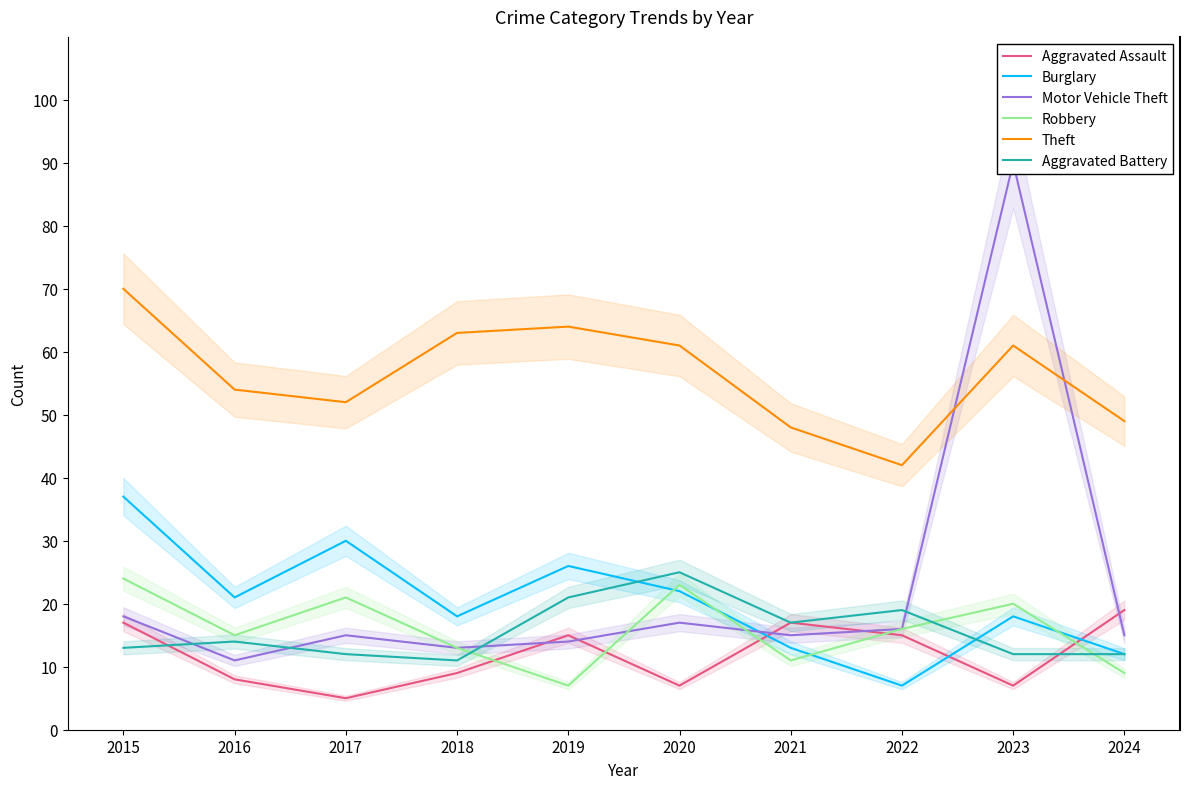

The value of Theft at 2021 is 48. True or false?

True